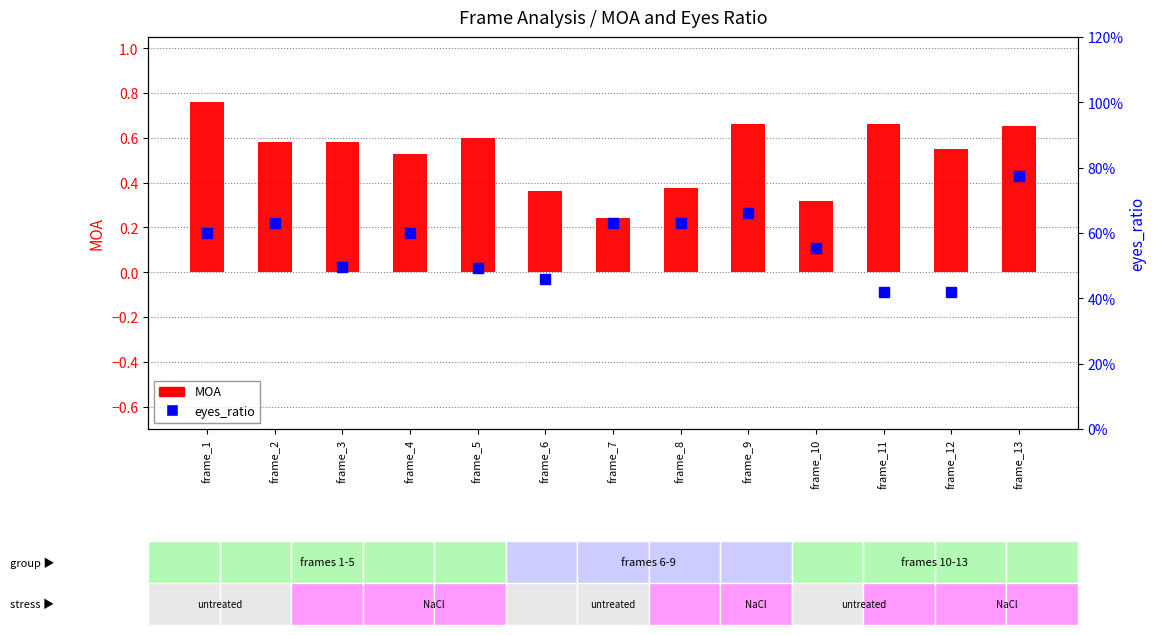

What is the sum of the eyes_ratio values at frame_9 and frame_8?

1.3